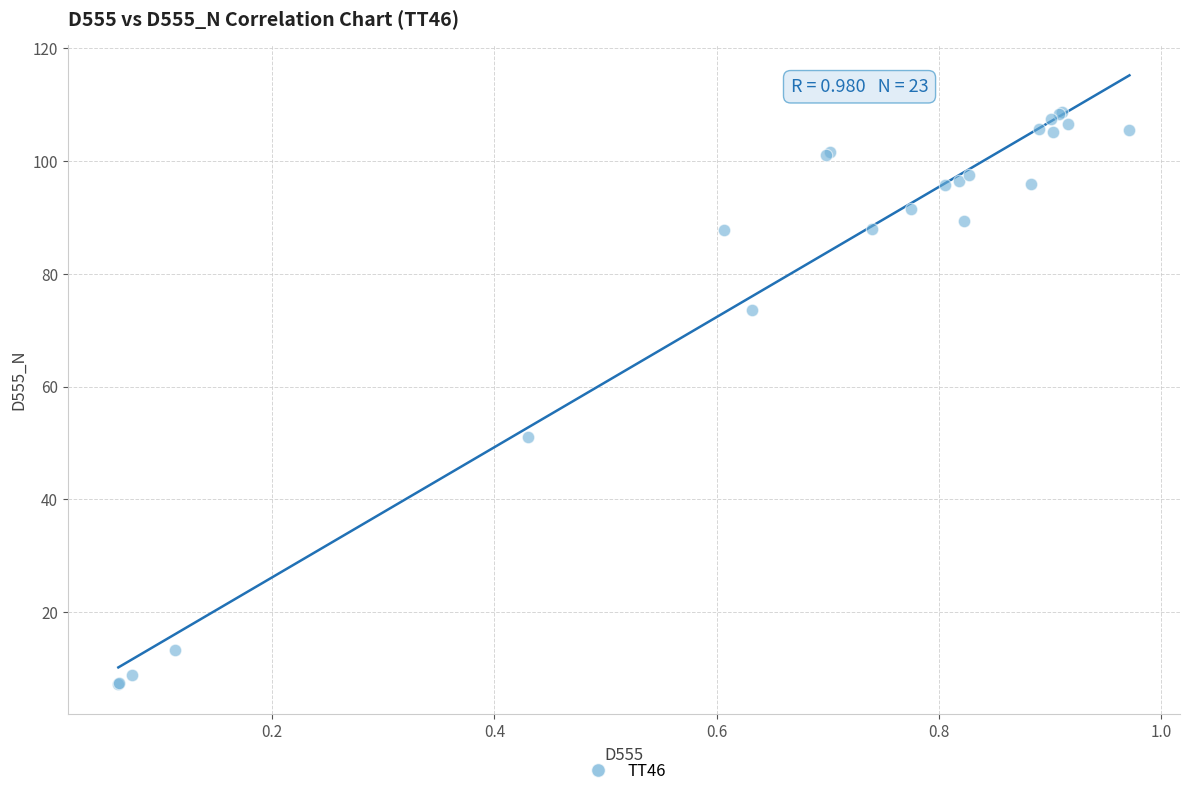

What Y value in the scatter plot is closest to 57?

51.0